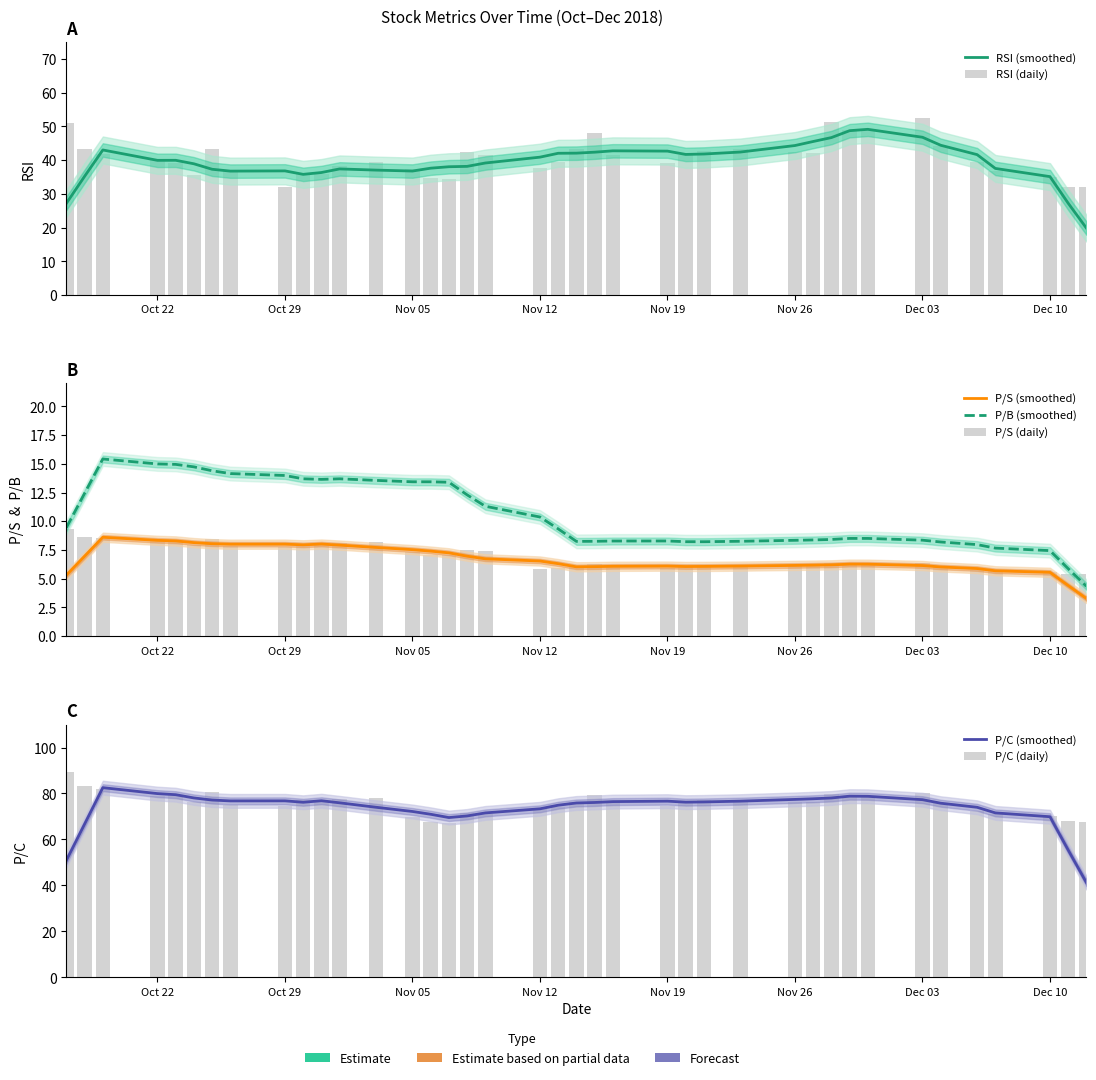

Reading right to left, list all the values displayed in this chart.

RSI: 32.0	32.0	35.1	36.9	39.5	44.2	52.5	49.0	48.8	51.2	42.2	42.3	43.2	42.8	41.6	39.2	41.7	48.1	43.2	39.6	37.8	41.5	42.4	34.5	34.6	37.2	39.4	38.1	35.9	36.3	31.9	36.6	43.3	35.6	39.1	40.0	41.8	43.2	51.0
P/S: 5.4	5.4	5.6	5.6	5.8	6.0	6.4	6.3	6.2	6.3	6.1	6.1	6.2	6.1	6.0	5.9	6.0	6.3	6.1	5.9	5.8	7.4	7.5	7.0	7.0	7.3	8.2	8.1	8.0	8.1	7.8	7.8	8.4	8.0	8.3	8.2	8.6	8.7	9.3
P/C: 67.6	68.1	70.2	70.9	72.5	76.0	80.3	79.1	78.6	79.9	76.2	76.4	77.3	77.2	76.1	74.5	75.9	79.5	76.2	74.2	73.4	71.1	71.7	67.3	67.6	69.9	78.2	77.7	76.5	77.3	74.5	74.9	80.8	76.4	79.2	79.0	82.0	83.2	89.3